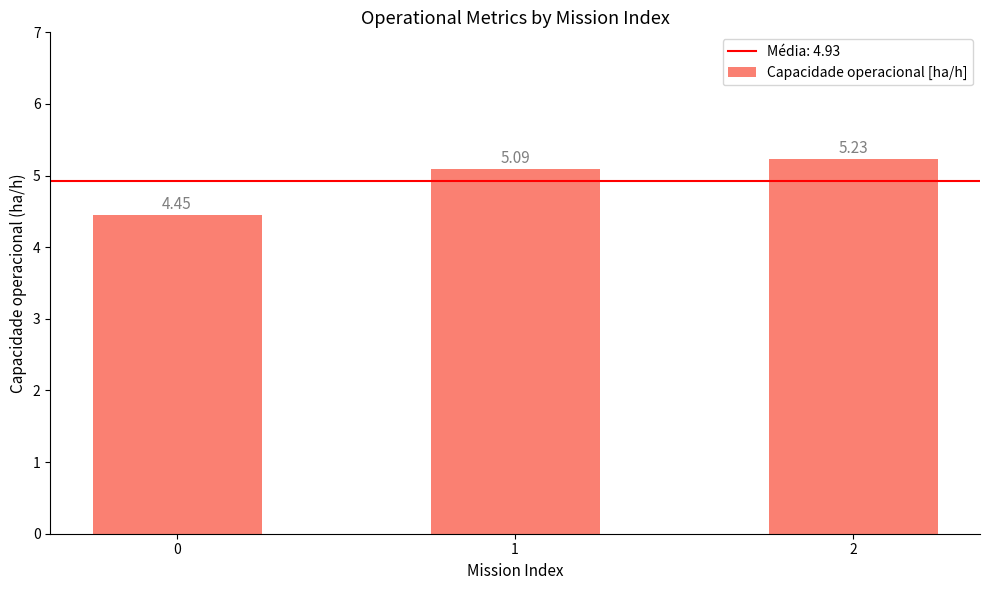

Are the bars horizontal?

No